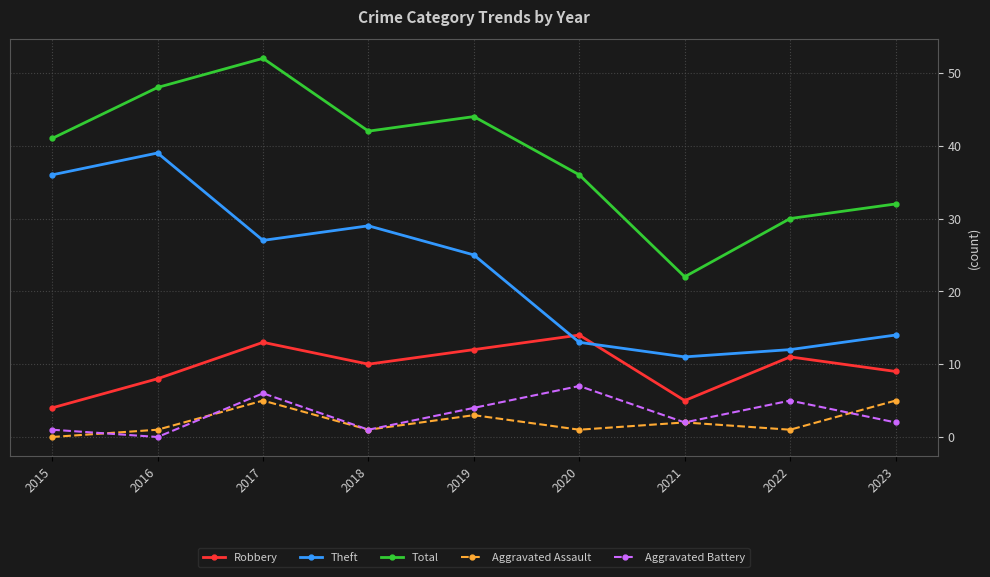

Reading left to right, what are all the values shown in this chart?

Robbery: 4	8	13	10	12	14	5	11	9
Theft: 36	39	27	29	25	13	11	12	14
Total: 41	48	52	42	44	36	22	30	32
Aggravated Assault: 0	1	5	1	3	1	2	1	5
Aggravated Battery: 1	0	6	1	4	7	2	5	2